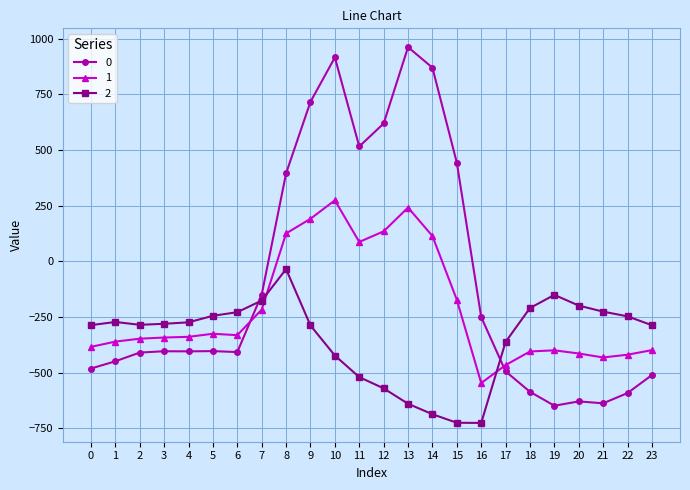

What value does the 0 series have at 7?

-150.1